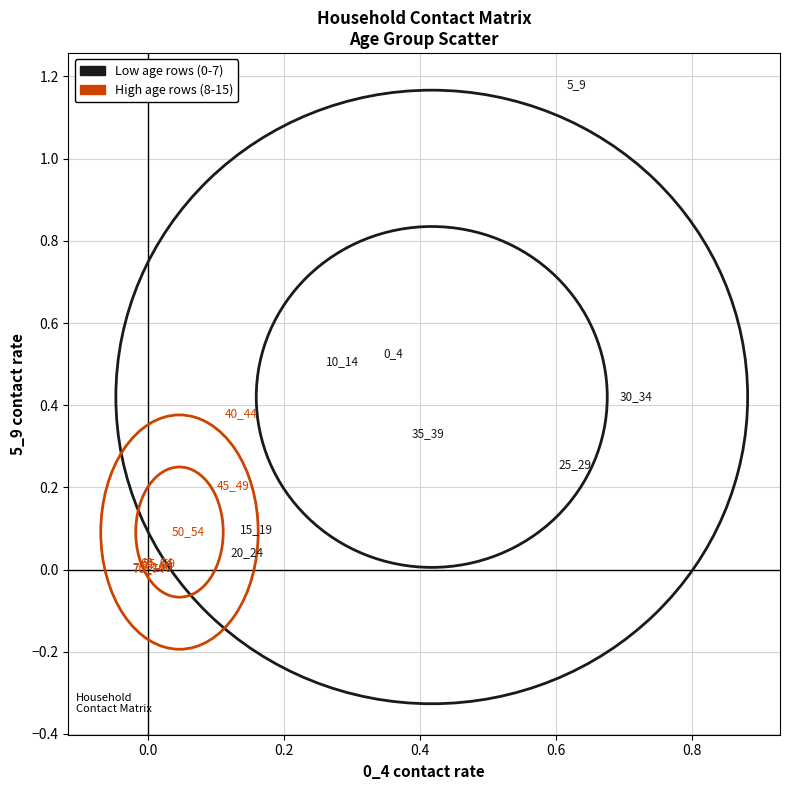

Which series contains the lowest Y value?

High age rows (8-15)